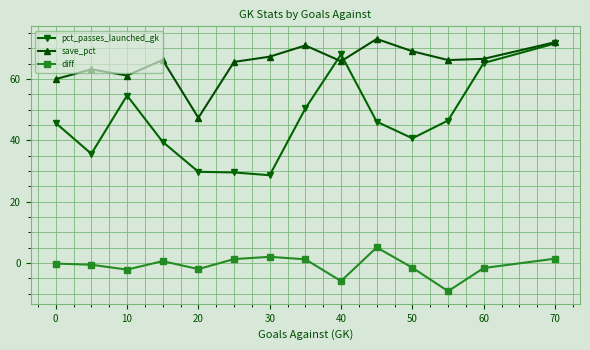

Rank the series by their maximum value, from lowest to highest.

diff, pct_passes_launched_gk, save_pct